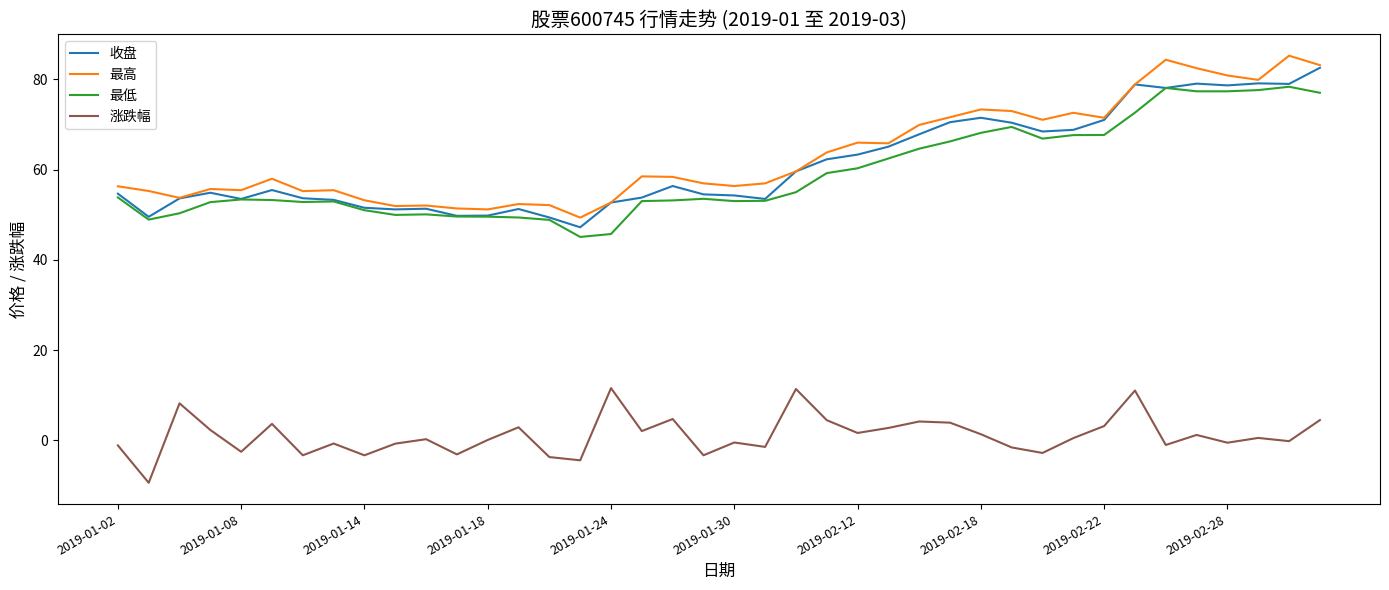

True or false: 涨跌幅 and 最低 intersect in this chart.

False